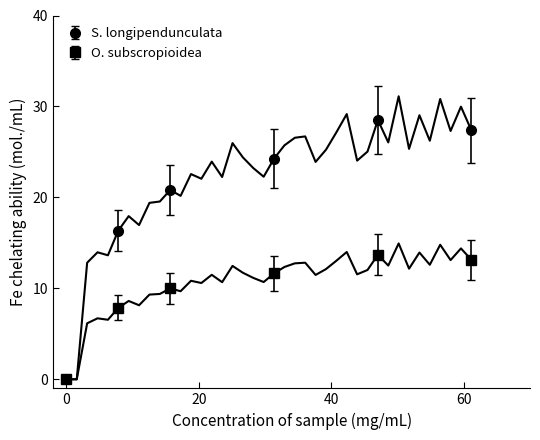

How many interior local peaks does the S. longipendunculata series have?

1